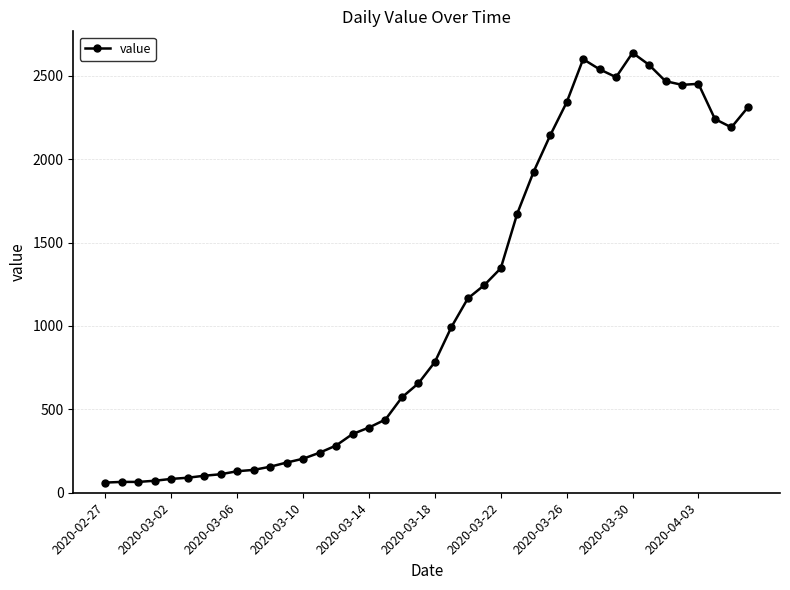

What is the value of the 20th point from the left?

656